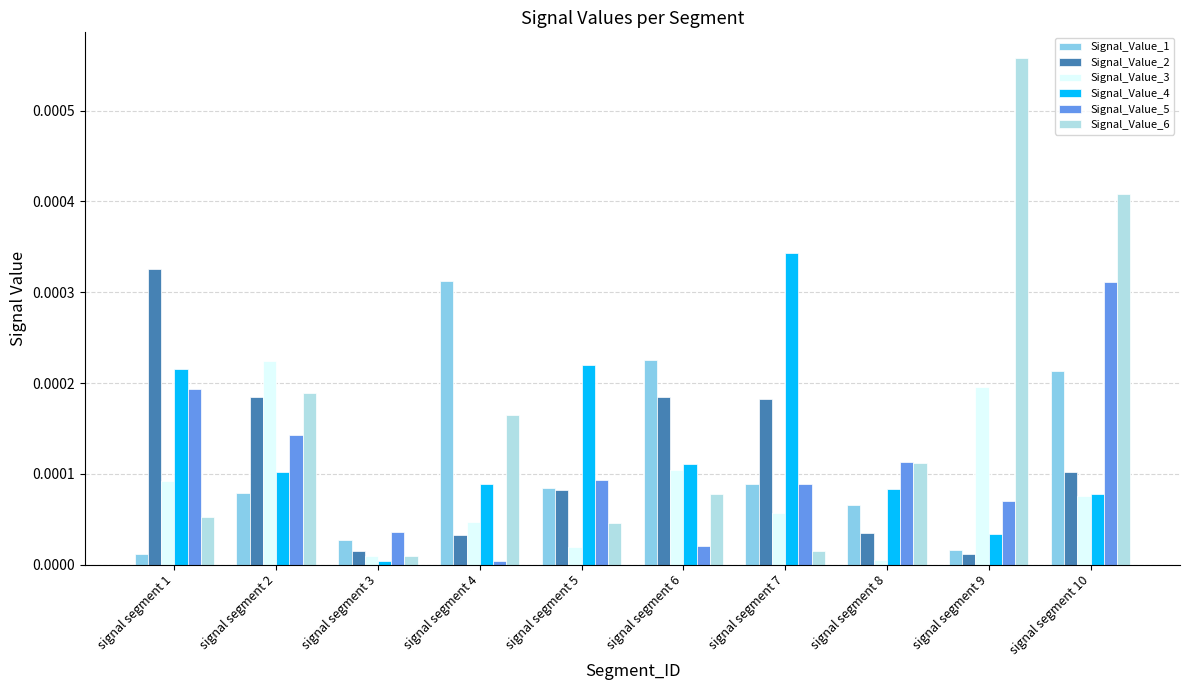

Which series has the largest range (max minus min)?

Signal_Value_6